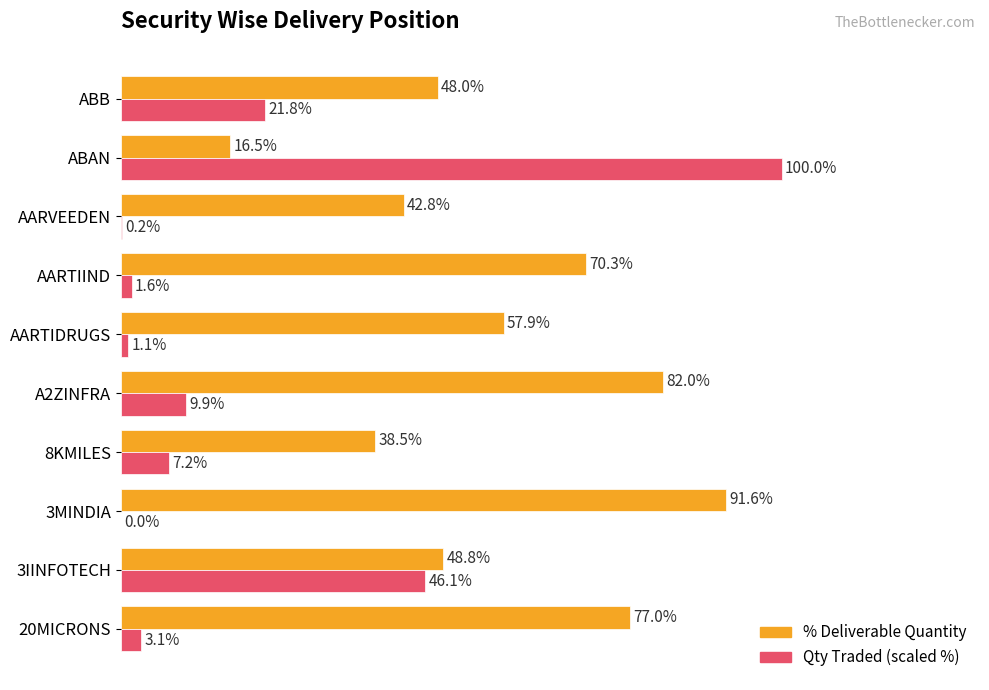

Which series has the largest total across all categories?

% Deliverable Quantity